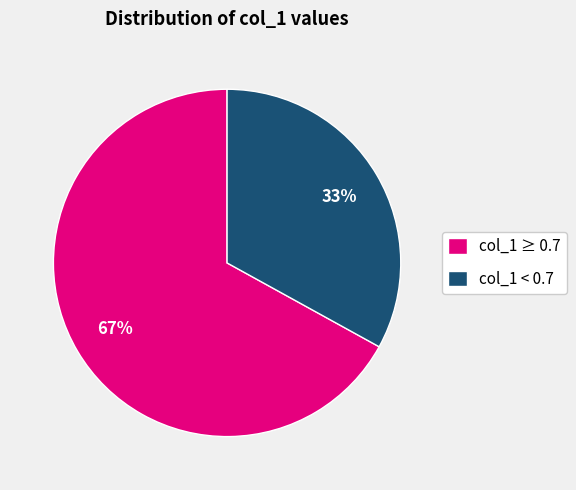

Rank the categories by value from highest to lowest.

col_1 ≥ 0.7, col_1 < 0.7